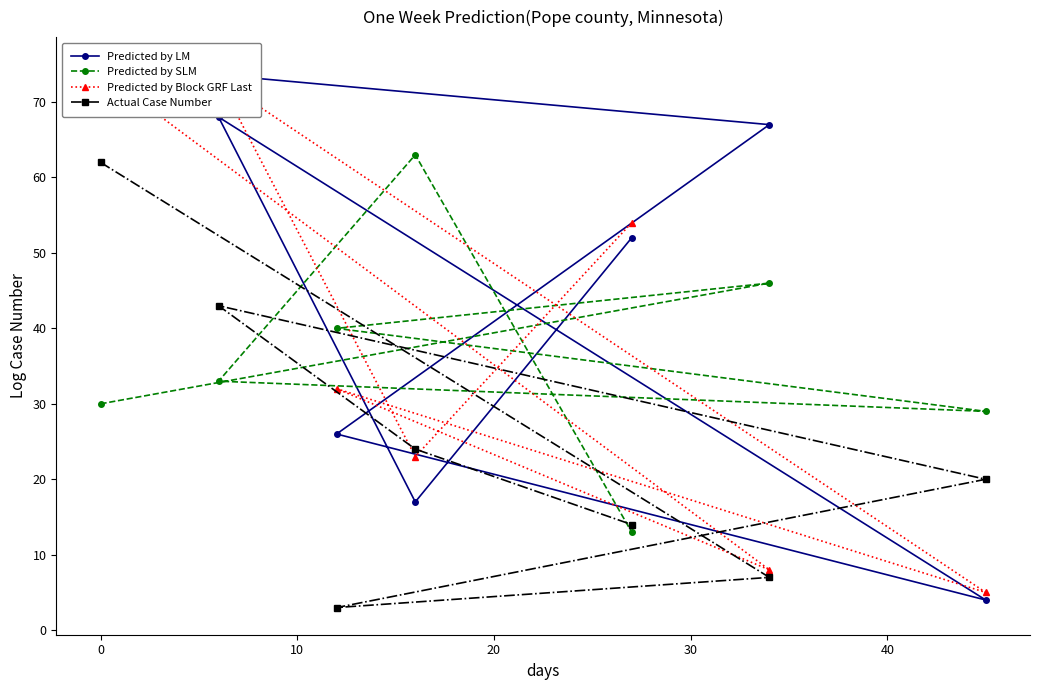

What is the highest value of the Predicted by LM series?

75